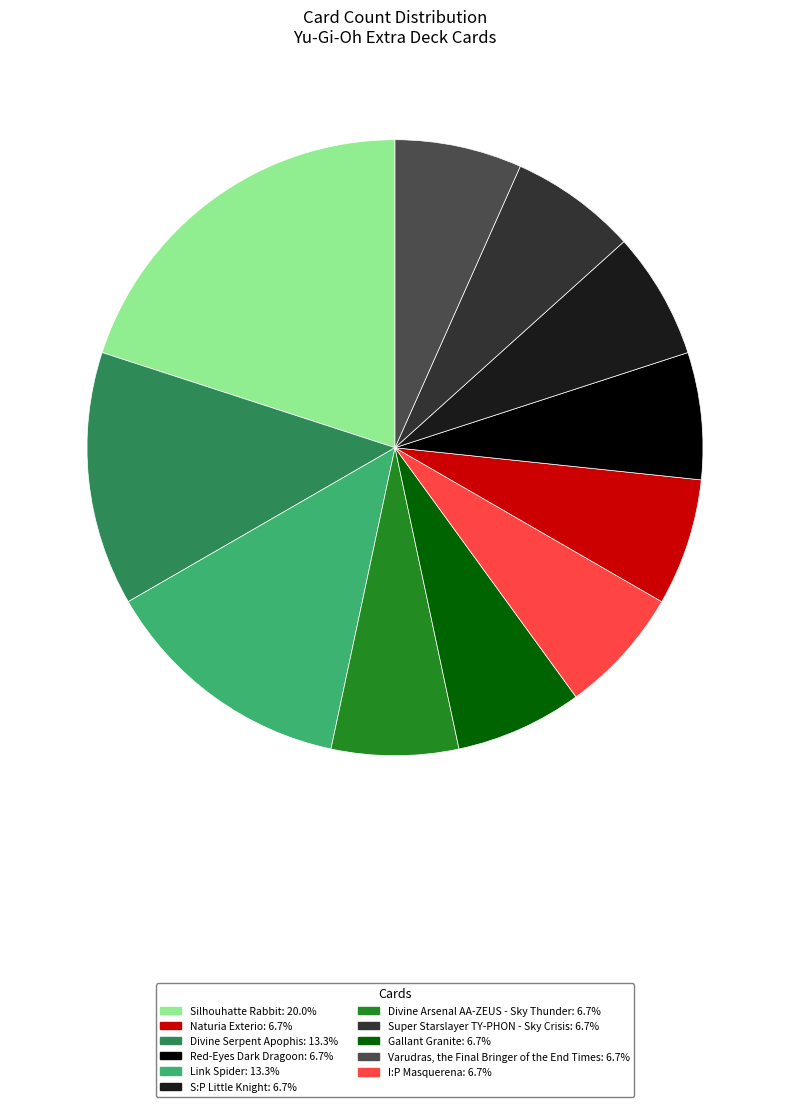

Does any single category account for the majority?

No